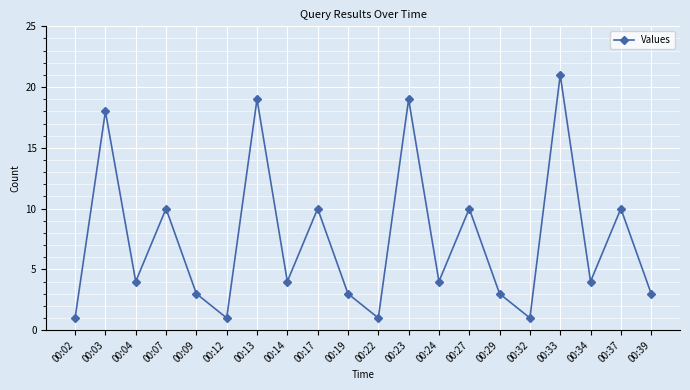

Where is the first local minimum?

00:04